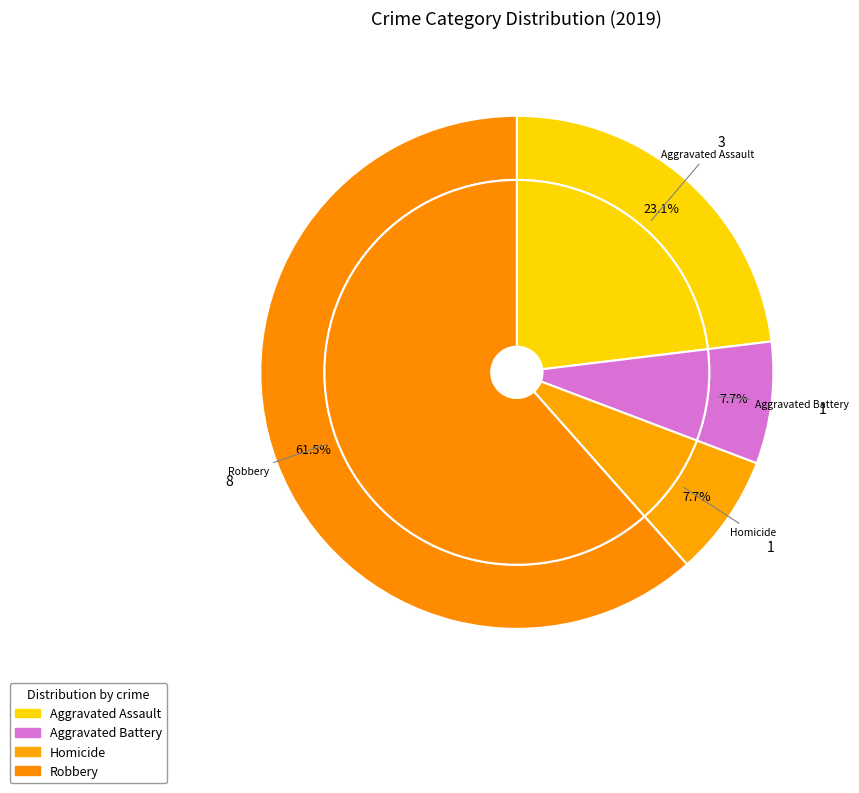

Is there a majority slice in this chart?

Yes